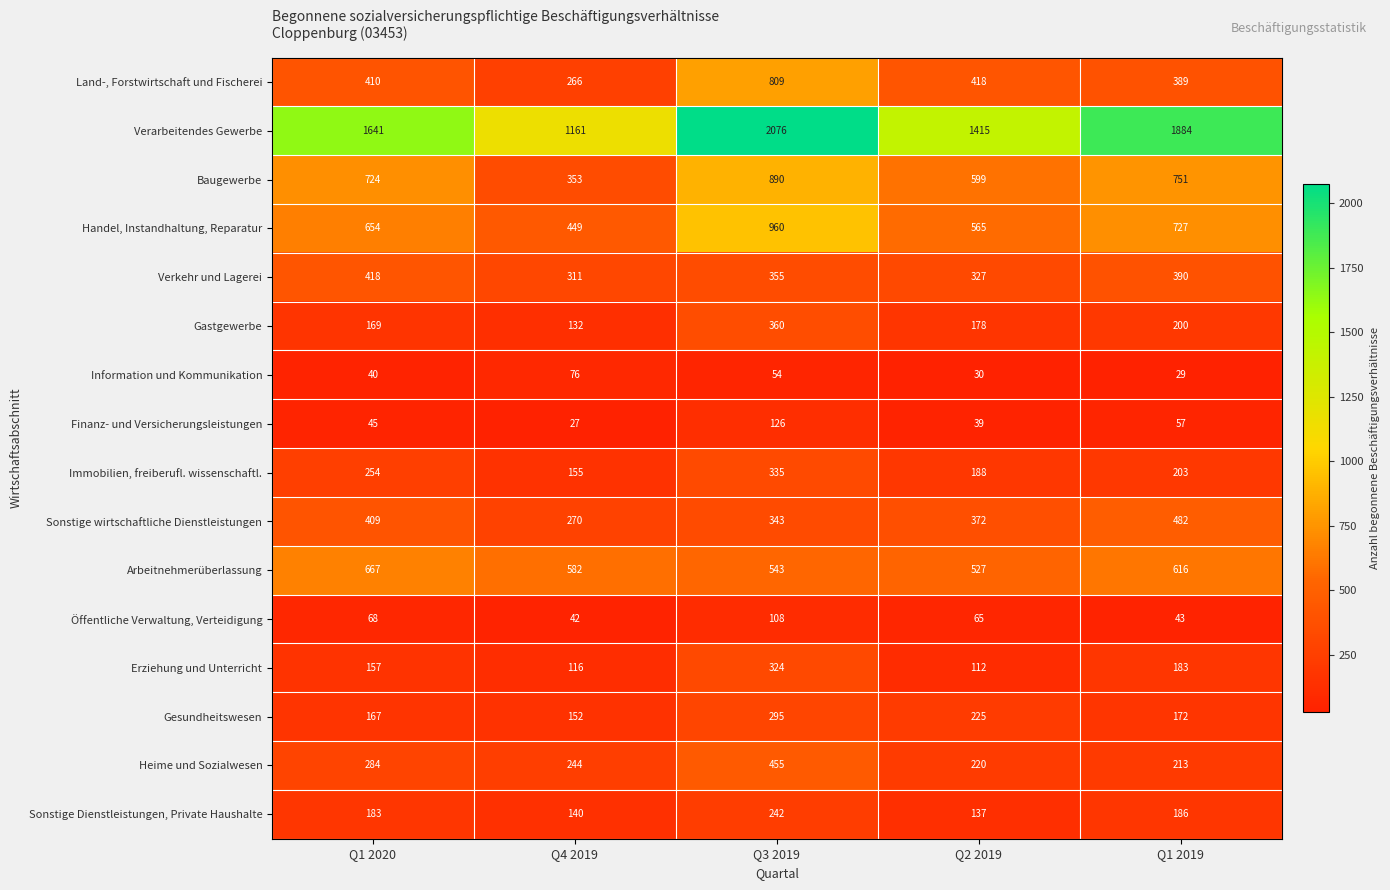

How many series are shown in this chart?

16